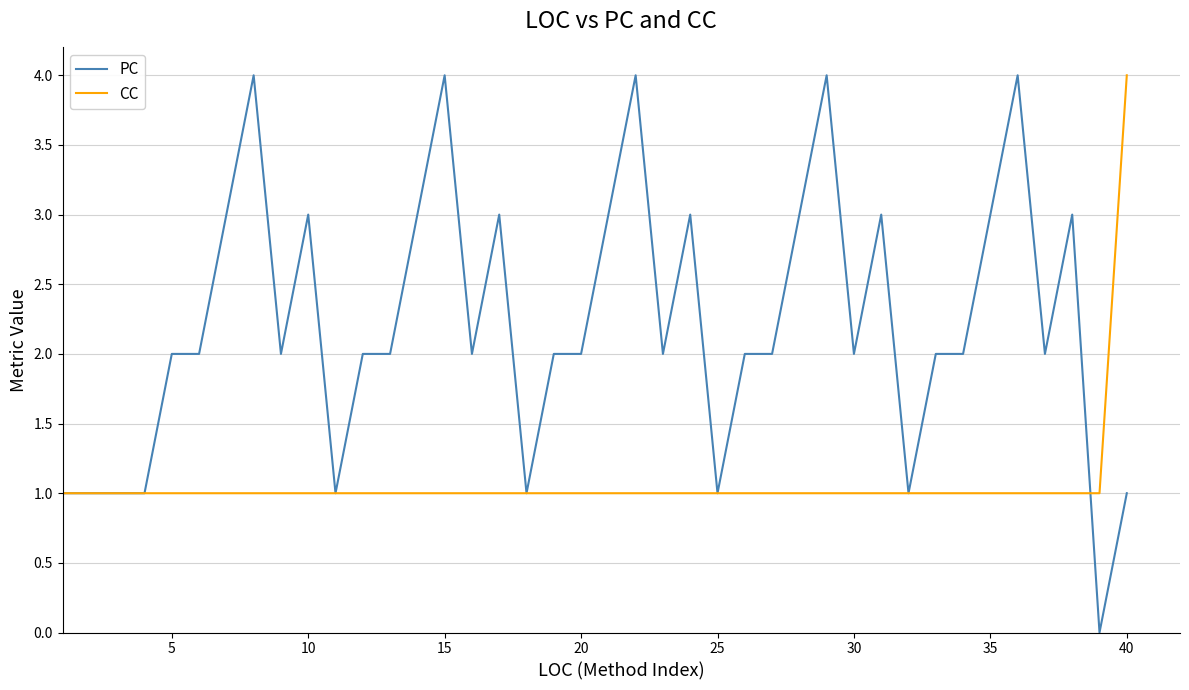

Which series has the largest total across all categories?

PC